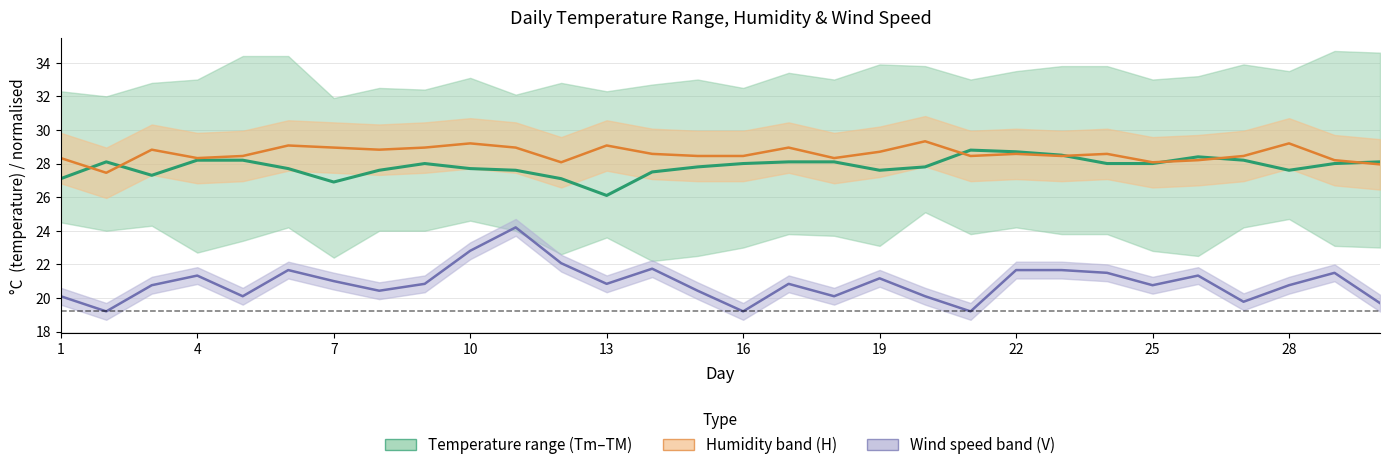

How many lines are shown in the chart?

3